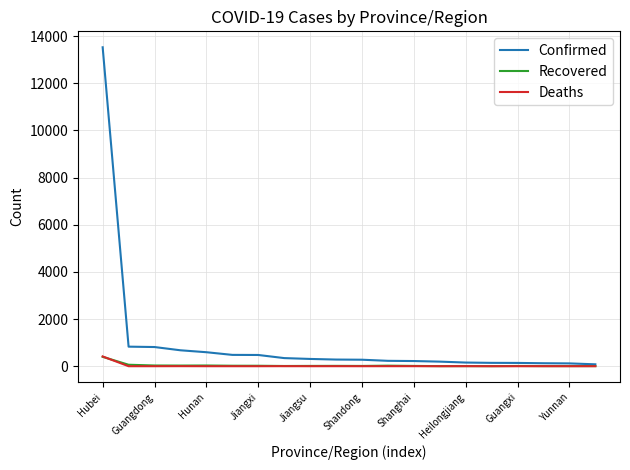

Which series has the largest total across all categories?

Confirmed